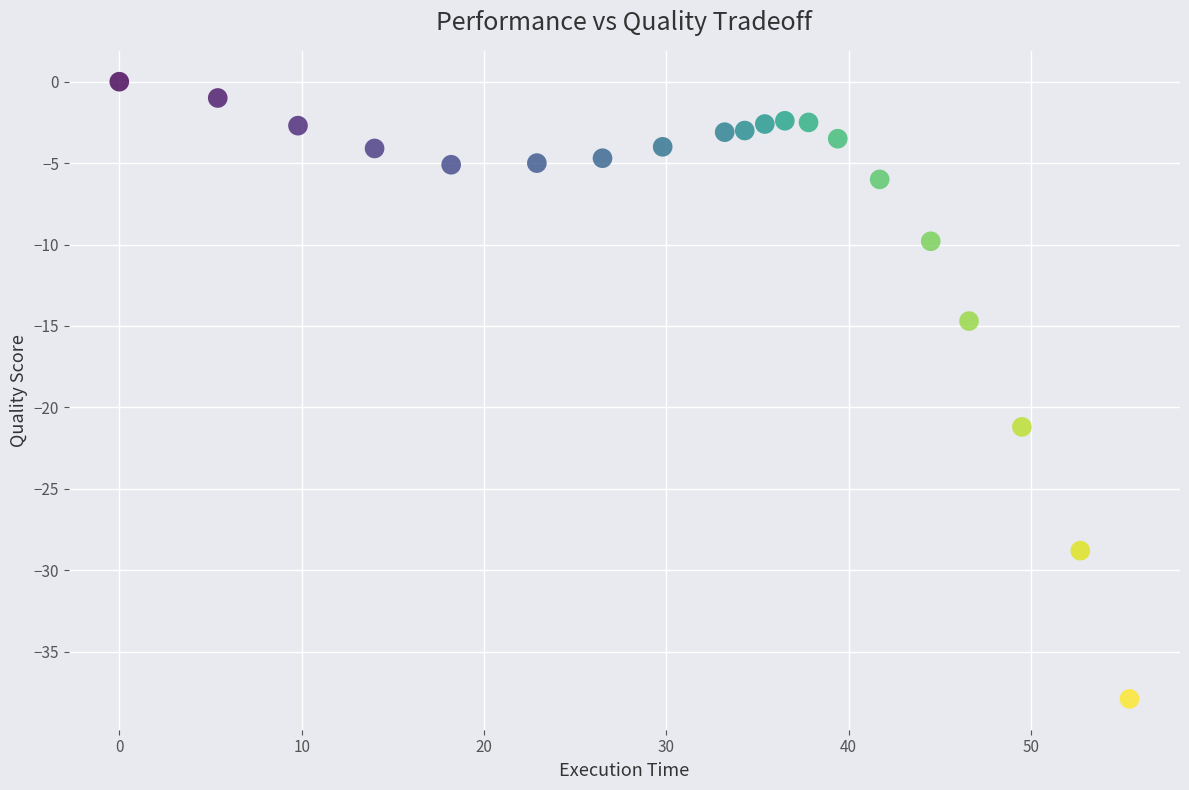

What is the range of Y values (max minus min)?

37.9